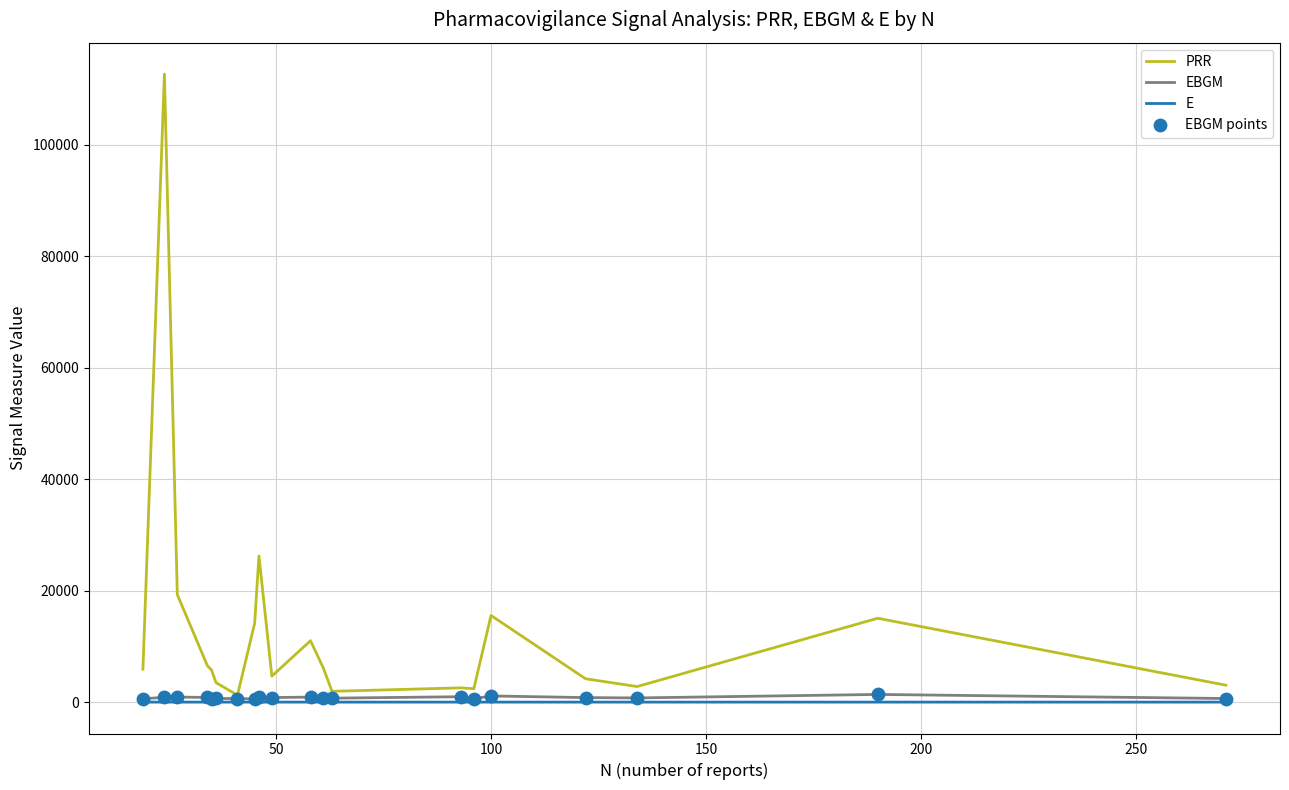

Which series has the widest spread of values?

PRR